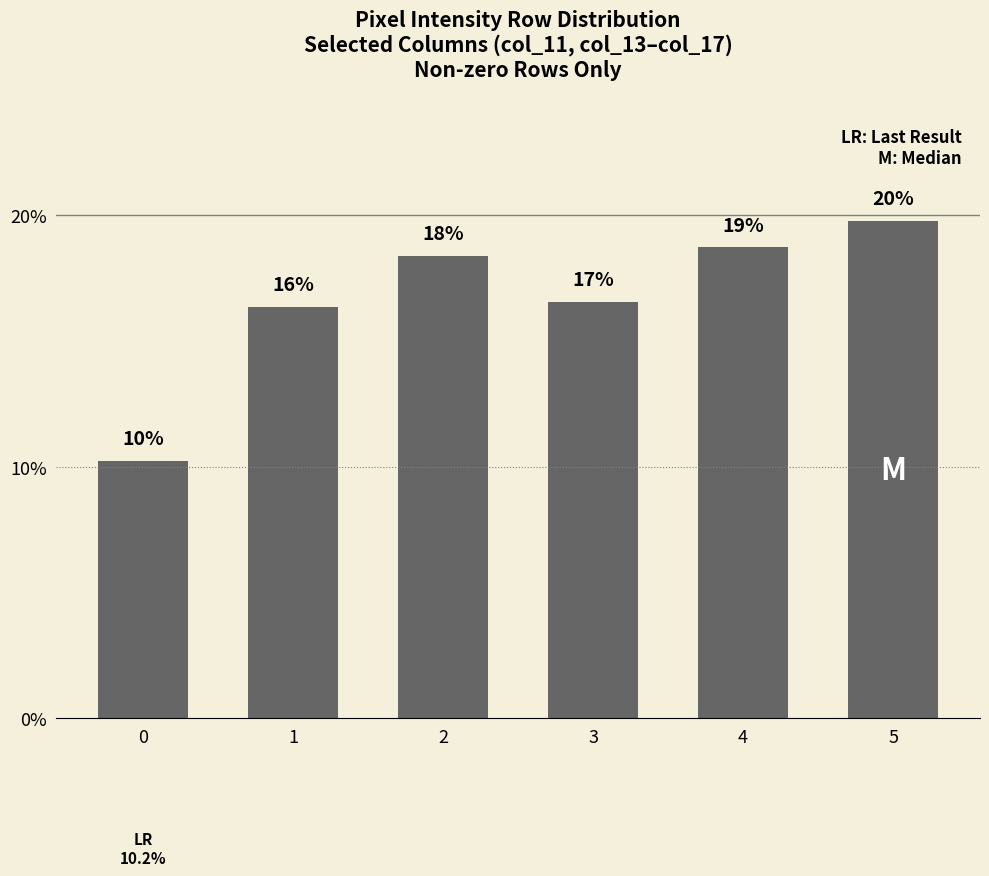

How many bars are there in total?

6